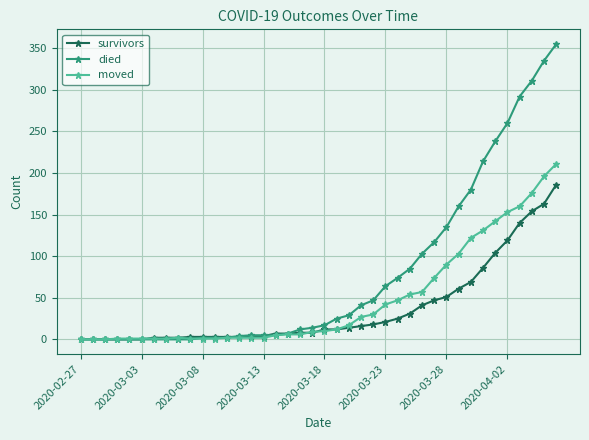

What is the highest value of the moved series?

211